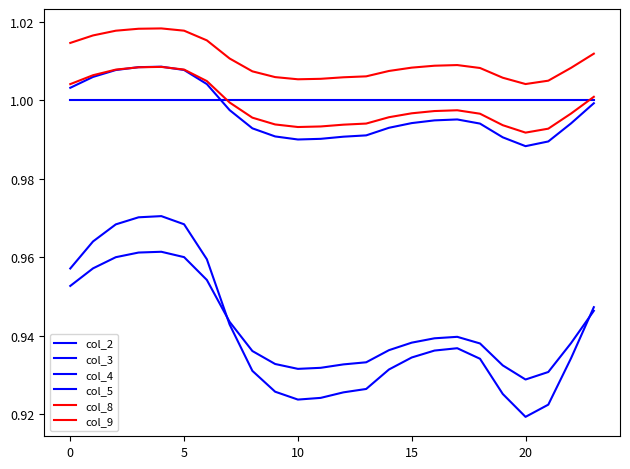

True or false: col_9 and col_8 cross at least once.

False